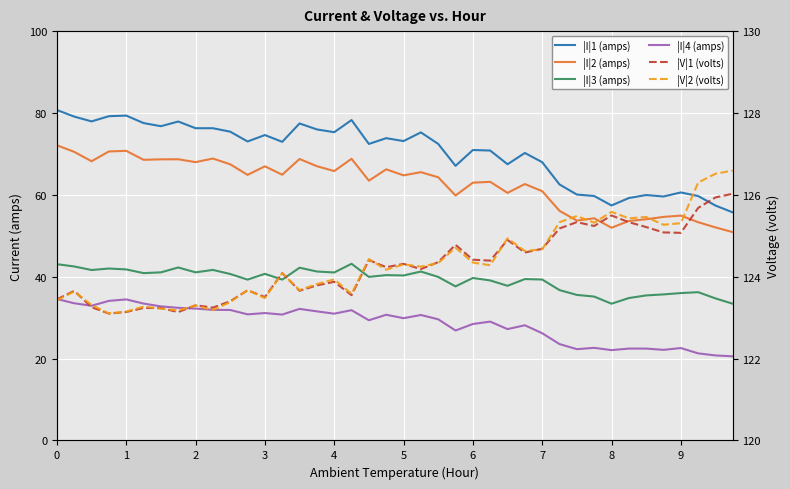

What is the difference between the |V|2 (volts) values at 7 and 10?

0.2